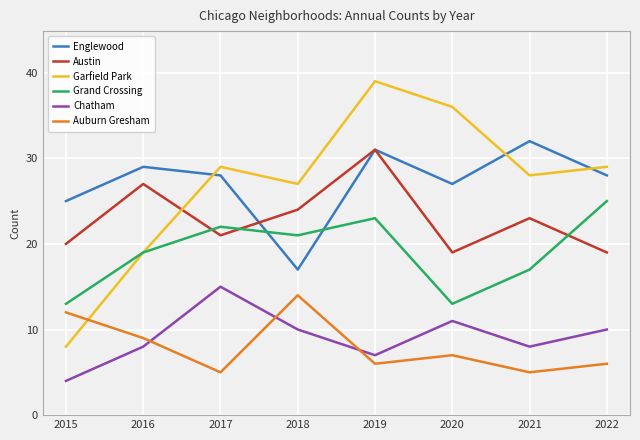

The Auburn Gresham series shows 7 at 2020. True or false?

True